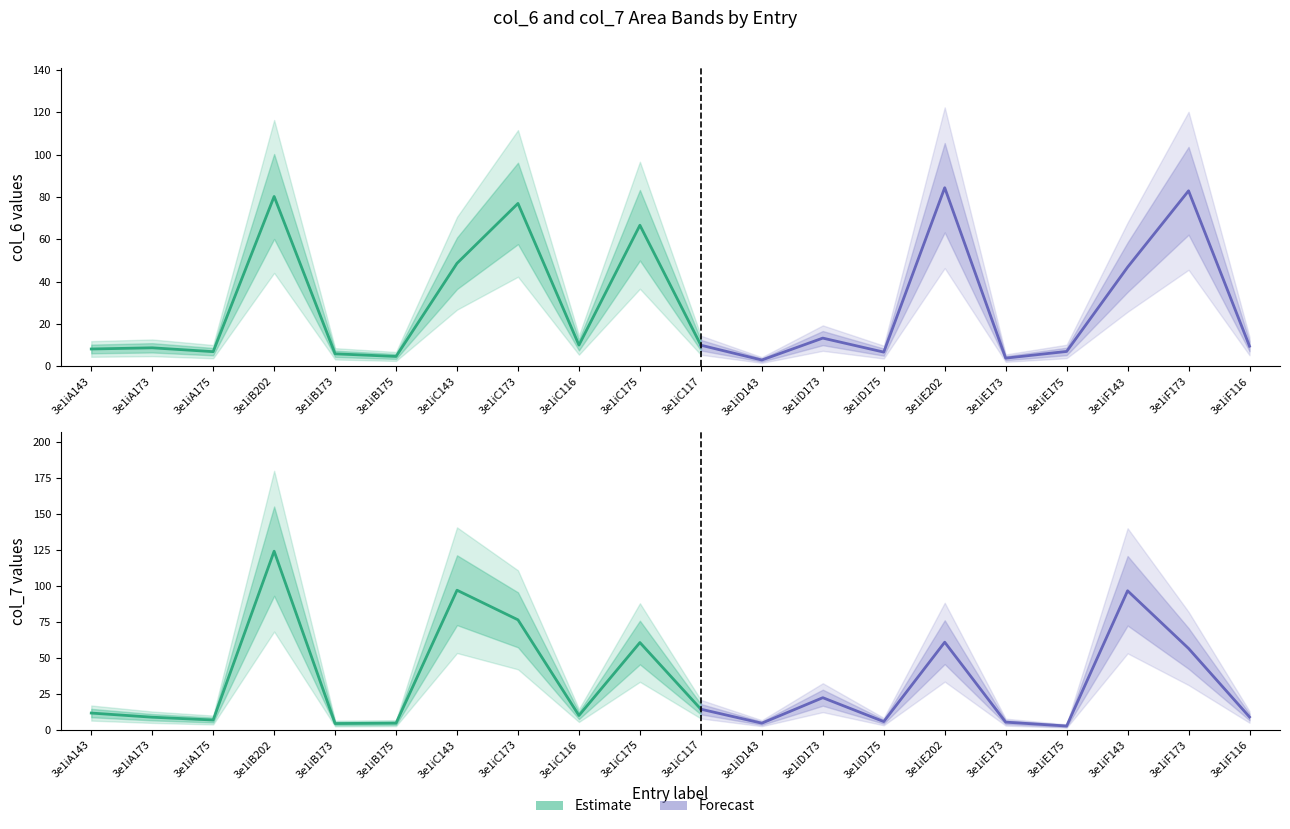

List the series in order of their peak value, lowest first.

col_6, col_7